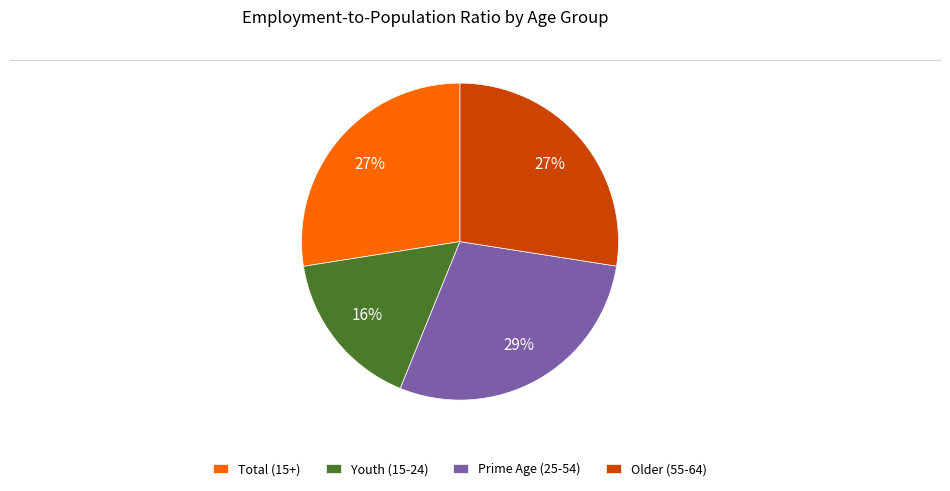

Which category has the smallest portion of the pie?

Youth (15-24)